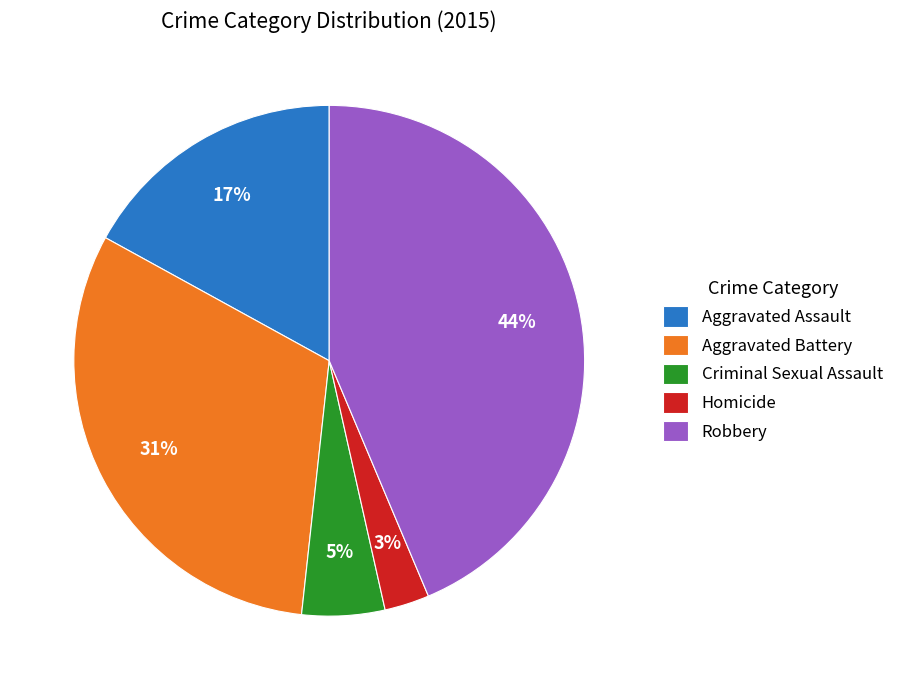

To the nearest percent, what is the combined percentage of Robbery and Criminal Sexual Assault?

49%